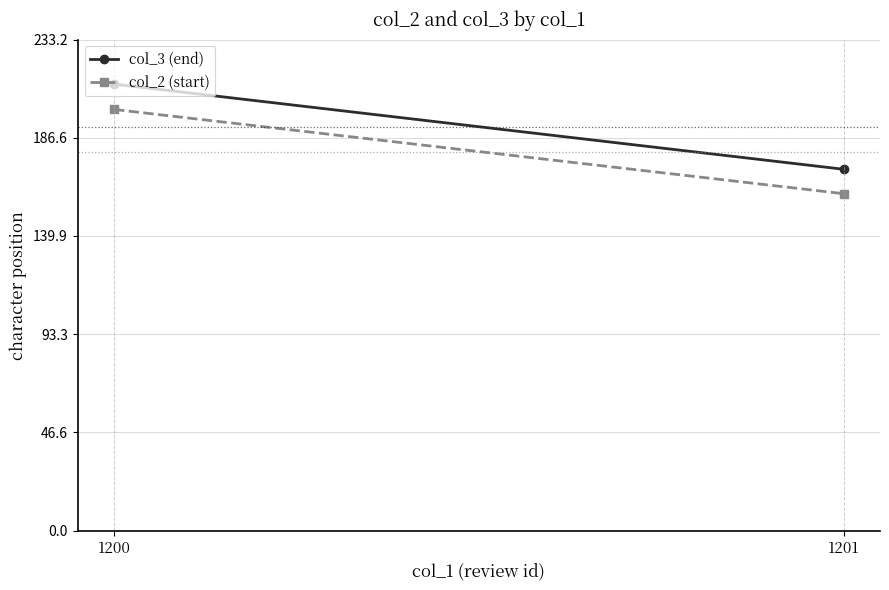

Reading left to right, transcribe all the data shown in this chart.

col_3 (end): 1200=212.0	1201=171.6
col_2 (start): 1200=200.0	1201=160.0